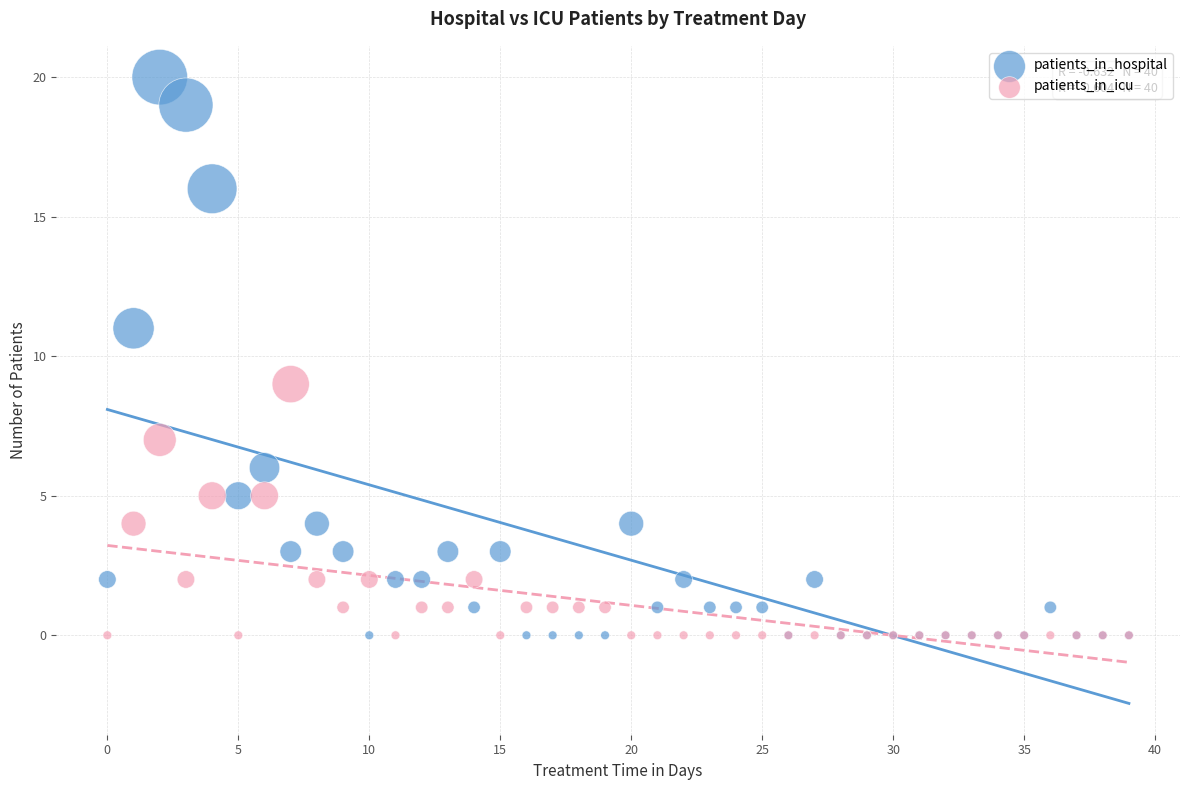

Which series has the largest Y range (max minus min)?

patients_in_hospital